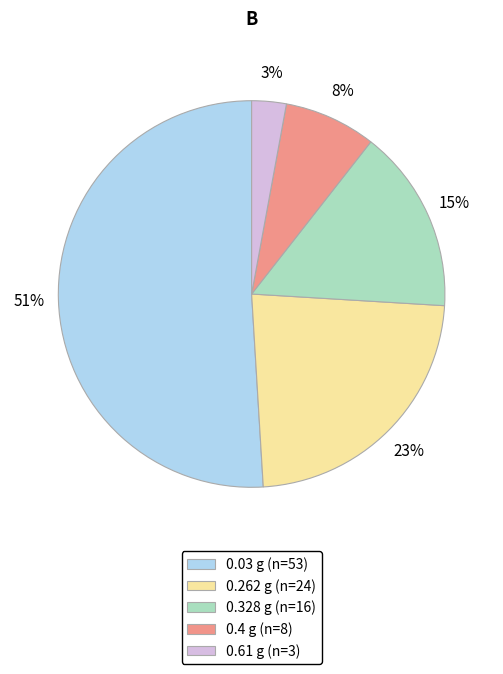

How many segments does this pie chart have?

5